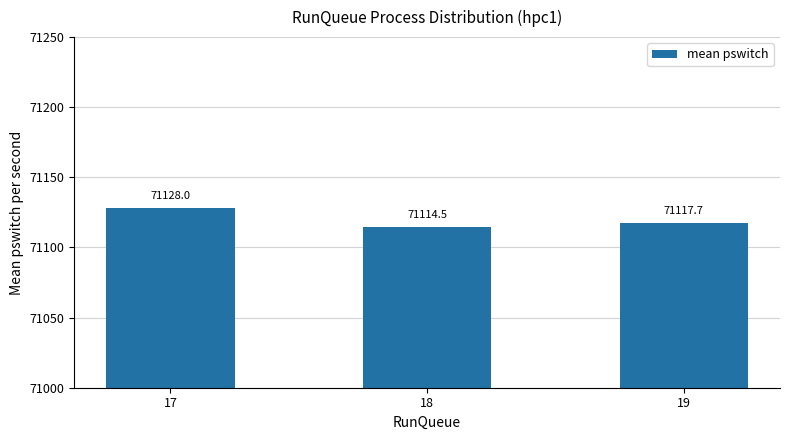

What is the minimum value shown in the chart?

71114.5